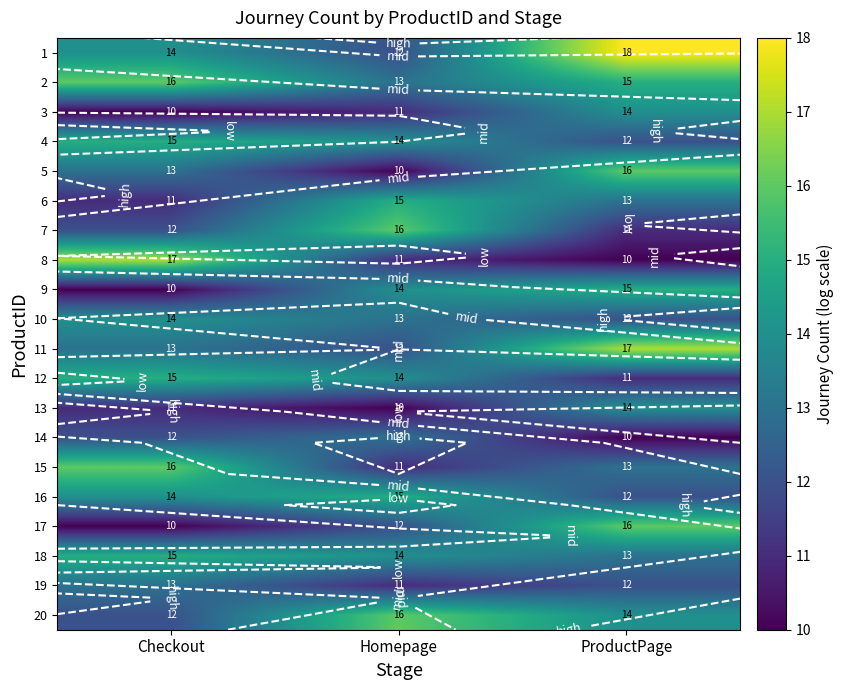

How many distinct data groups are displayed?

20